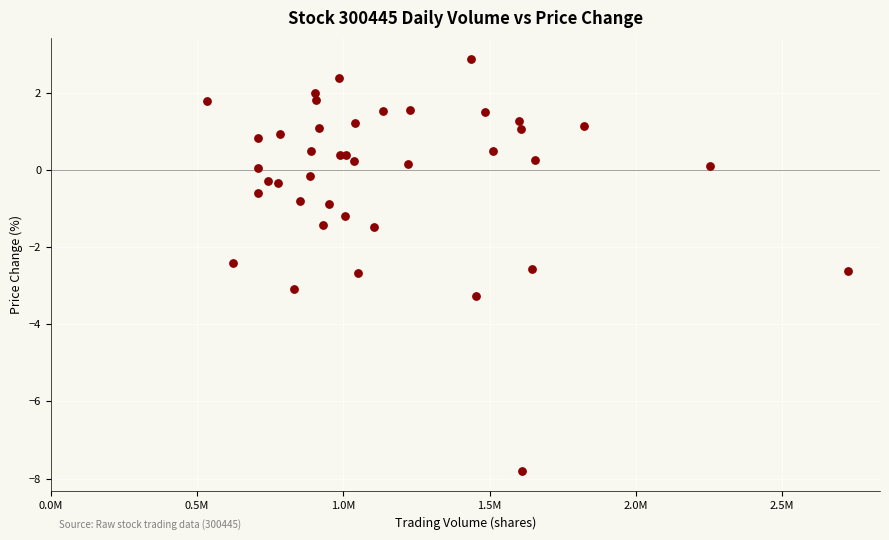

What Y value in the scatter plot is closest to -2?

-2.4